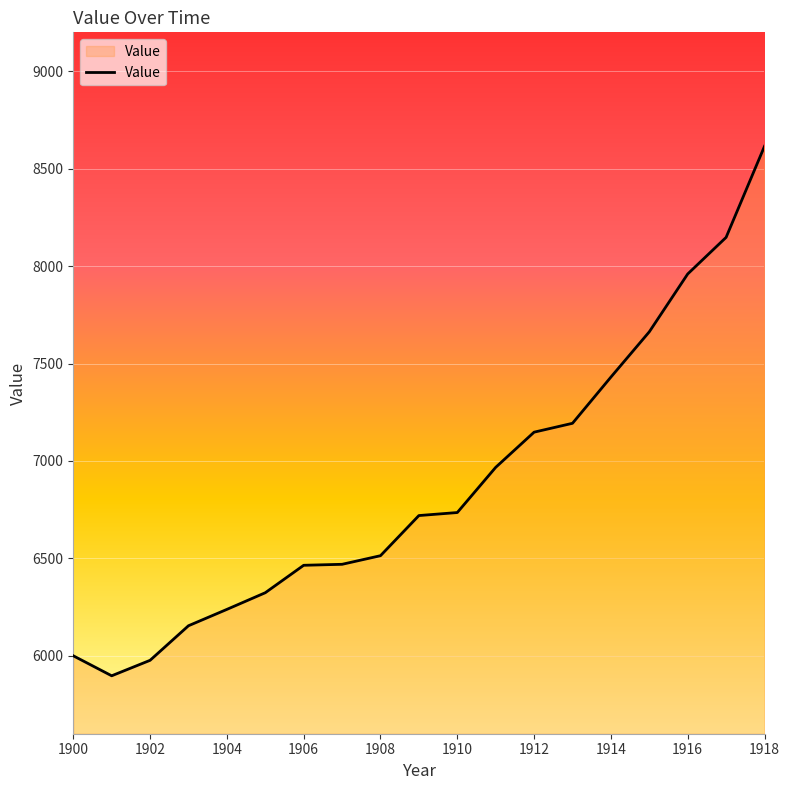

What is the minimum value shown in the chart?

5897.4